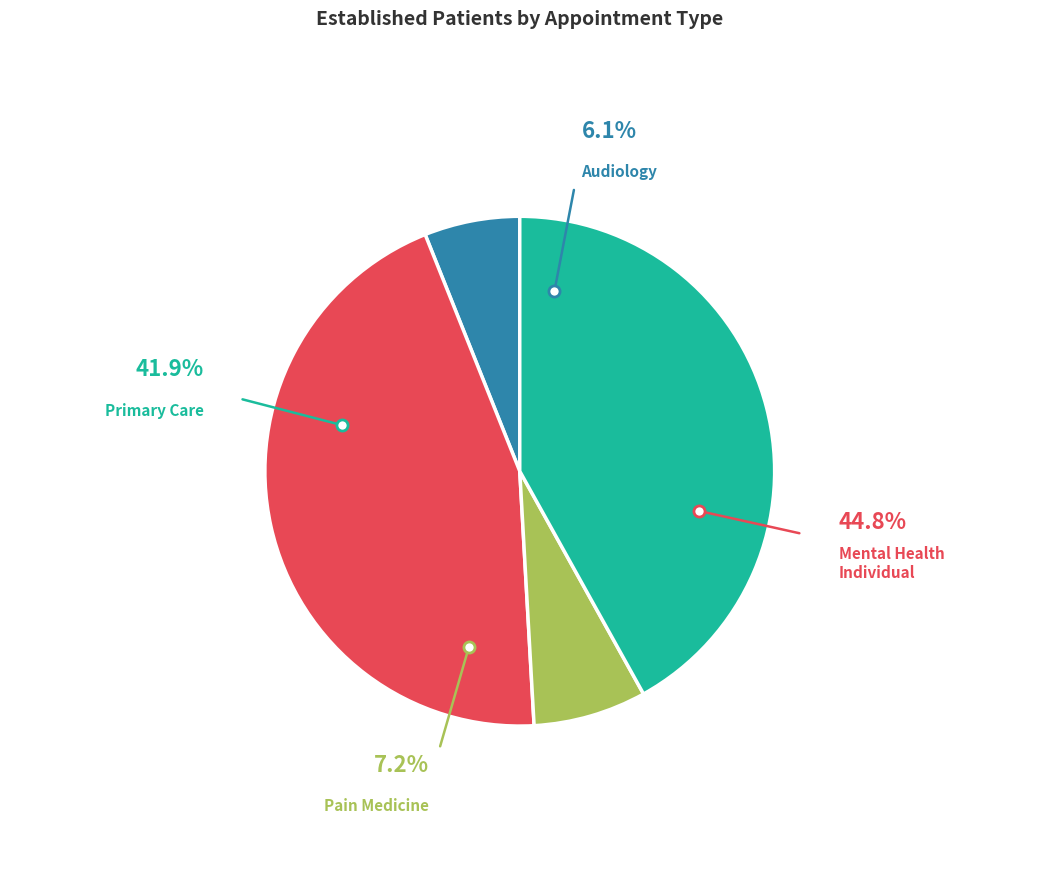

Count the number of slices in the pie.

5